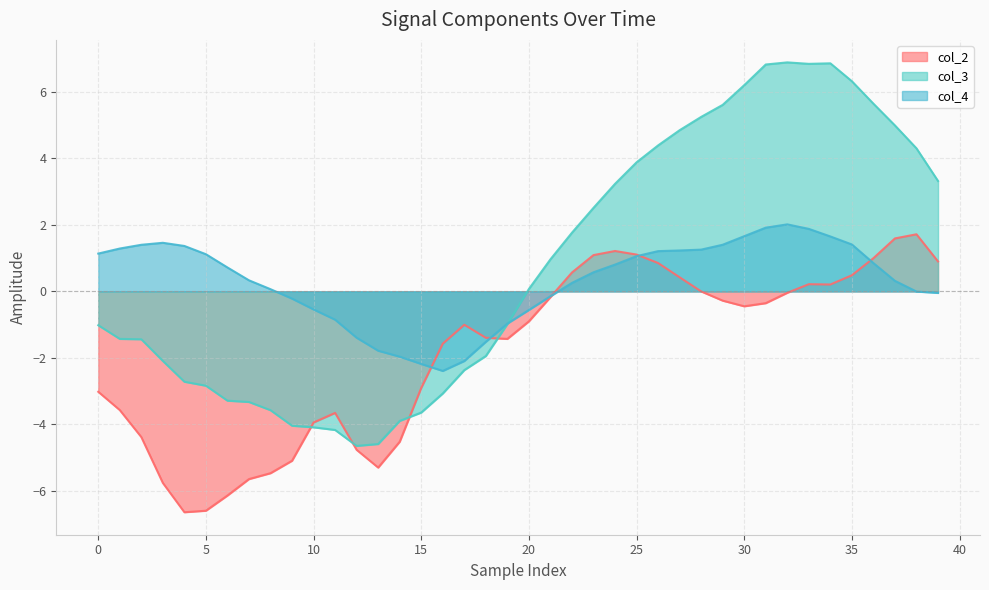

How many values in col_3 are below zero?

20